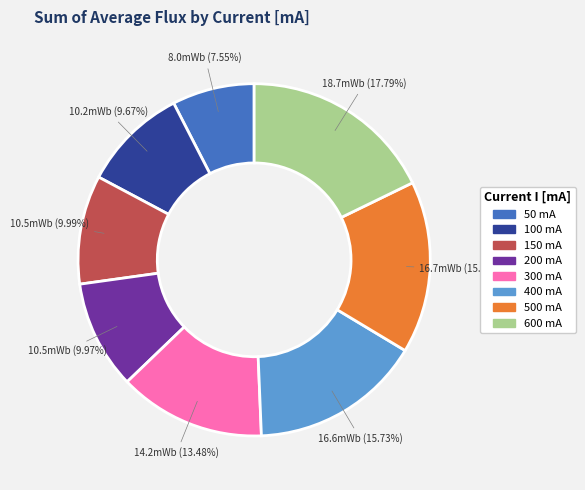

How many segments does this pie chart have?

8